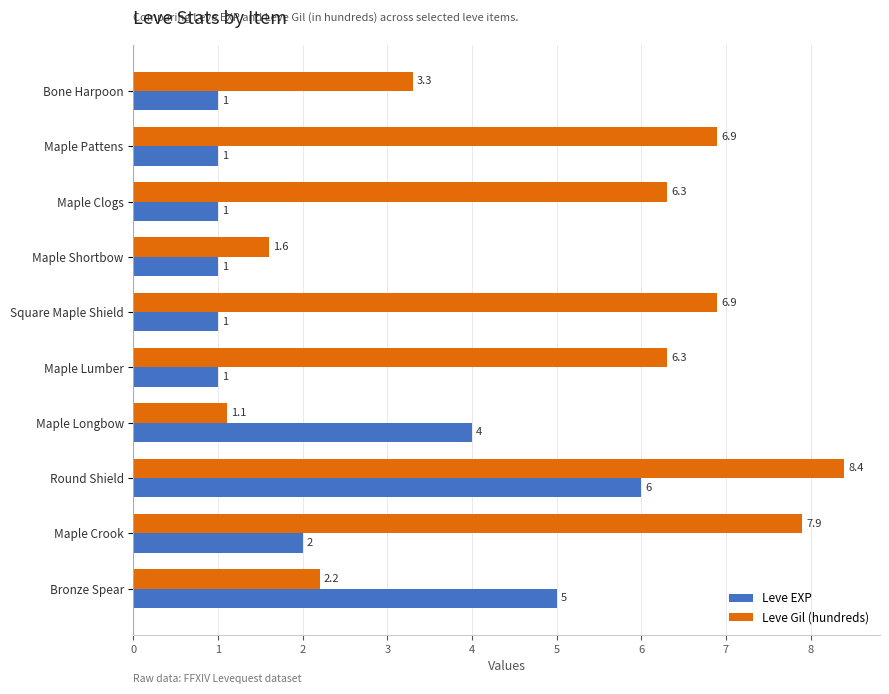

Which series has the largest range (max minus min)?

Leve Gil (hundreds)